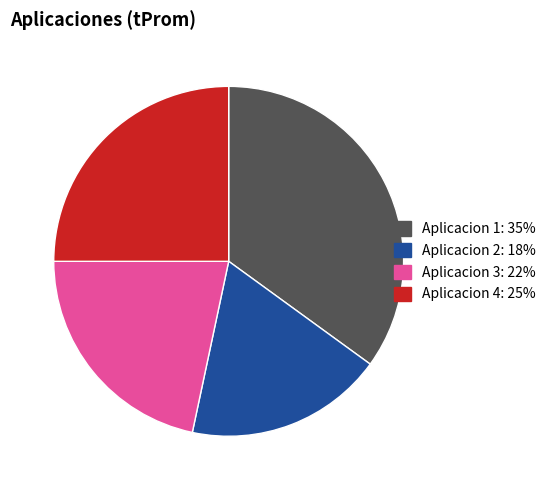

Which slice is the smallest?

Aplicacion 2